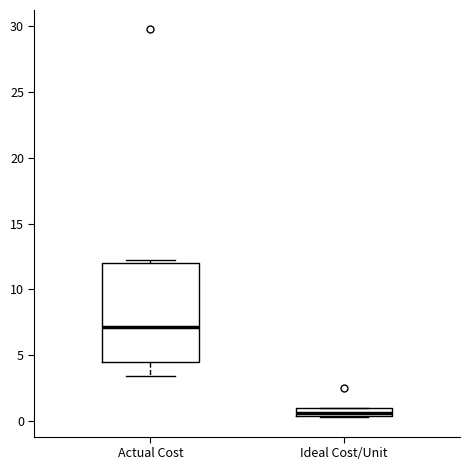

Which box has the highest median line?

Actual Cost